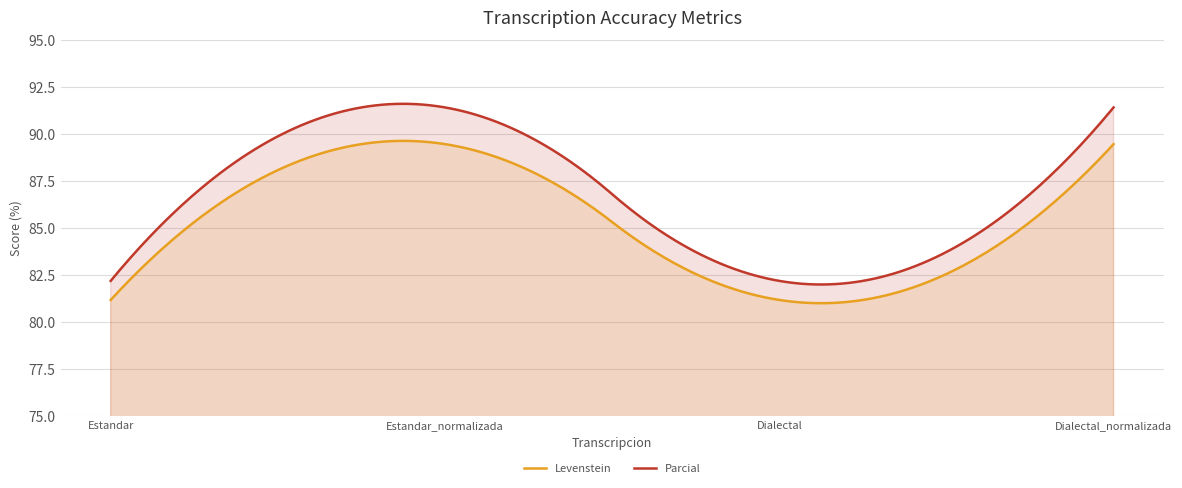

How many lines are shown in the chart?

2